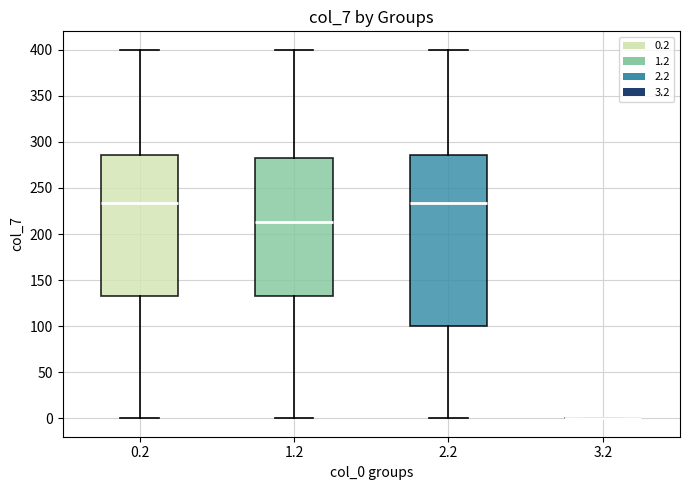

Reading left to right, read every box against the y-axis: the position of its median line, the range the box covers, and the ends of its whiskers. The values are not printed on the chart, so give them approximately, as read against the axis.

0.2: median 235, box 135 to 285, whiskers 0 to 400
1.2: median 215, box 135 to 280, whiskers 0 to 400
2.2: median 235, box 100 to 285, whiskers 0 to 400
3.2: box collapsed to a line at 0, whiskers 0 to 0